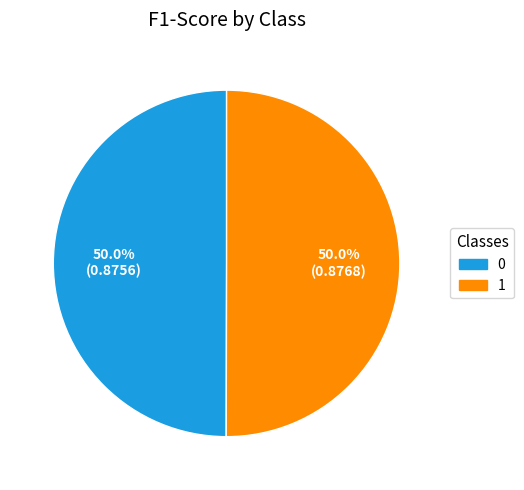

Count the number of slices in the pie.

2